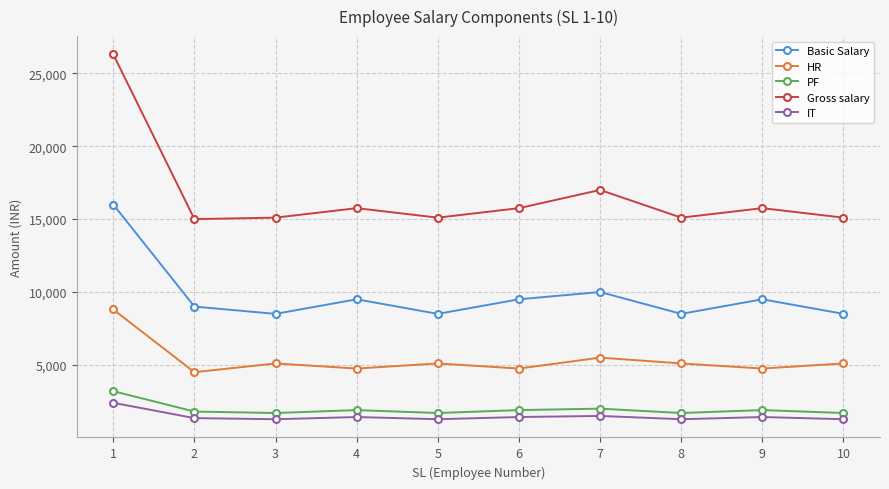

True or false: PF and Basic Salary cross at least once.

False